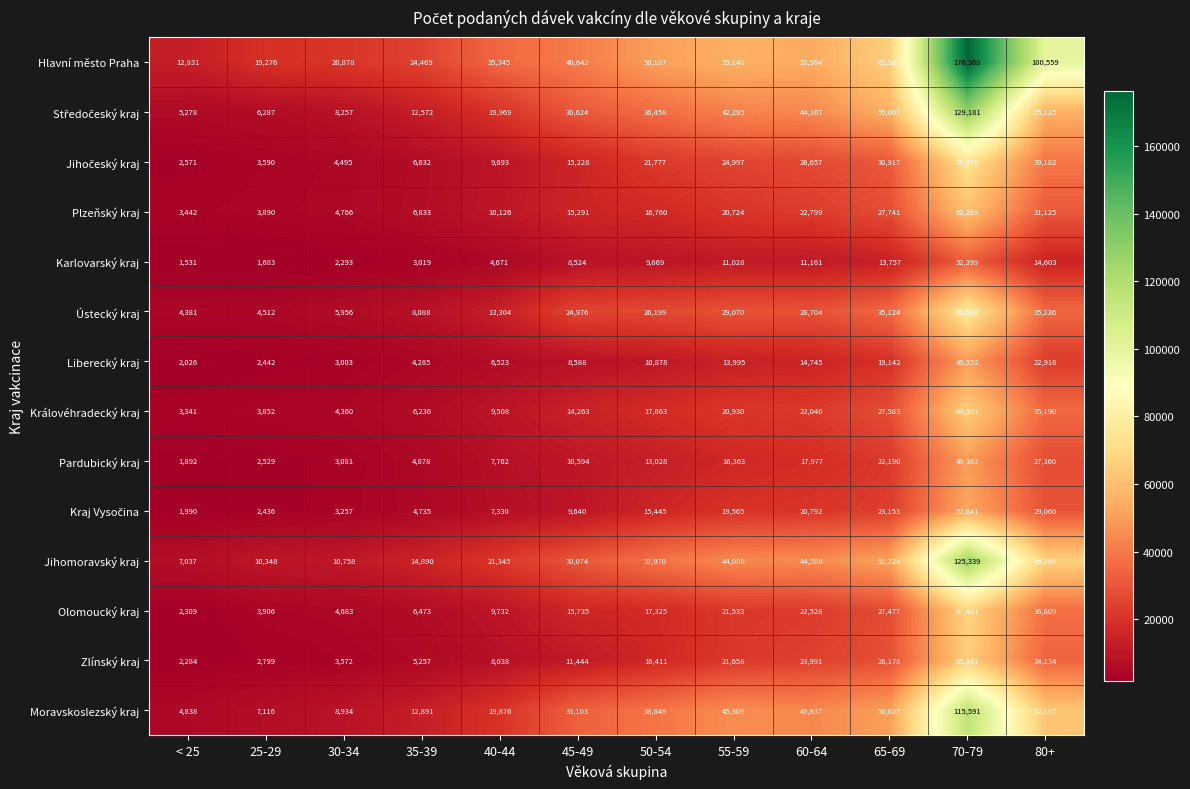

Count the number of categories in the chart.

12